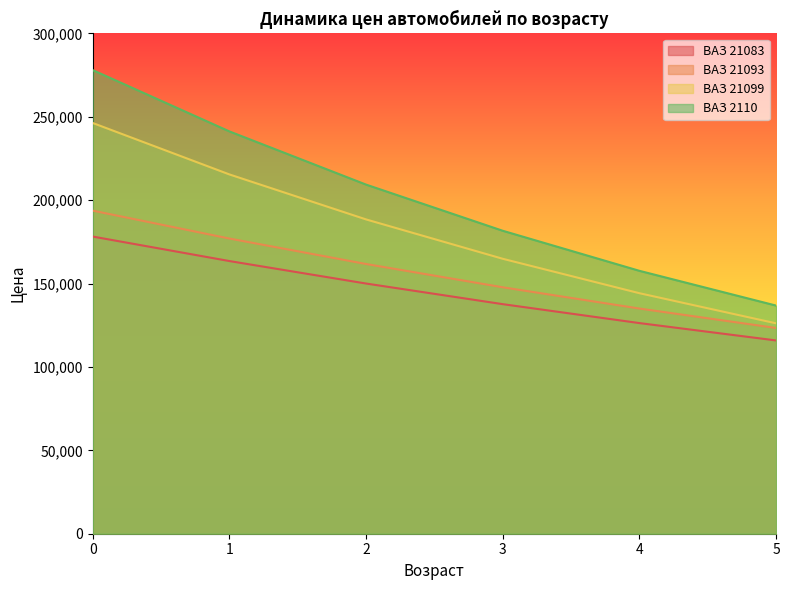

What is the sum of the ВАЗ 21093 values at 1 and 5?

300420